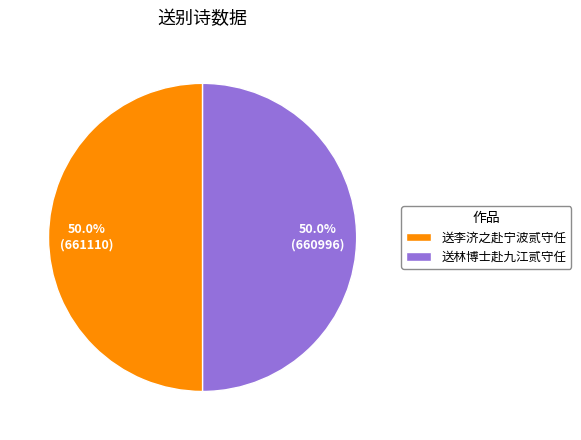

What percentage do 送林博士赴九江贰守任 and 送李济之赴宁波贰守任 together represent?

100.0%